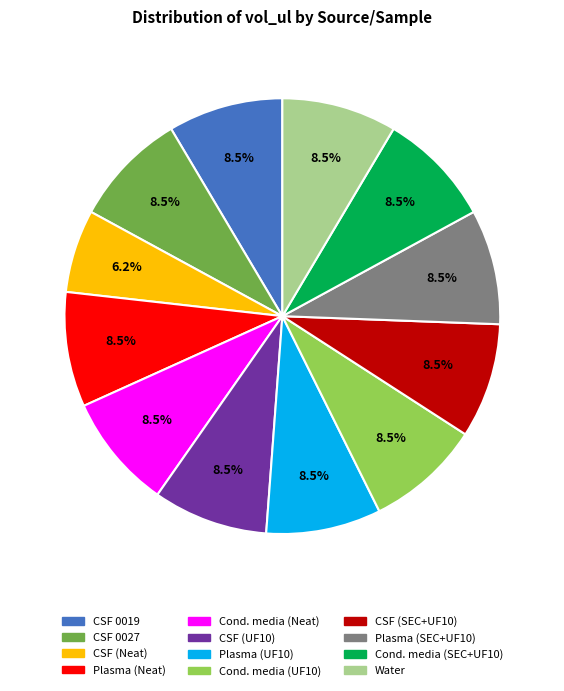

To the nearest percent, what is the average slice percentage?

8%